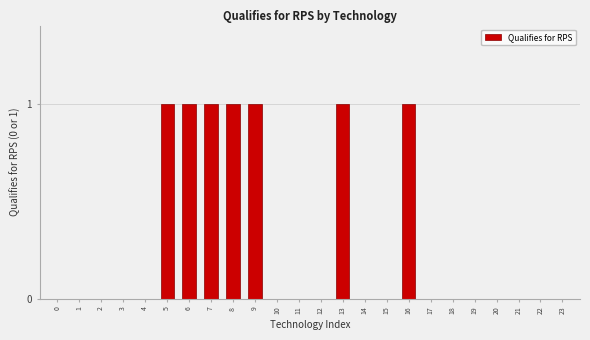

Reading left to right, list all the values displayed in this chart.

0=0	1=0	2=0	3=0	4=0	5=1	6=1	7=1	8=1	9=1	10=0	11=0	12=0	13=1	14=0	15=0	16=1	17=0	18=0	19=0	20=0	21=0	22=0	23=0